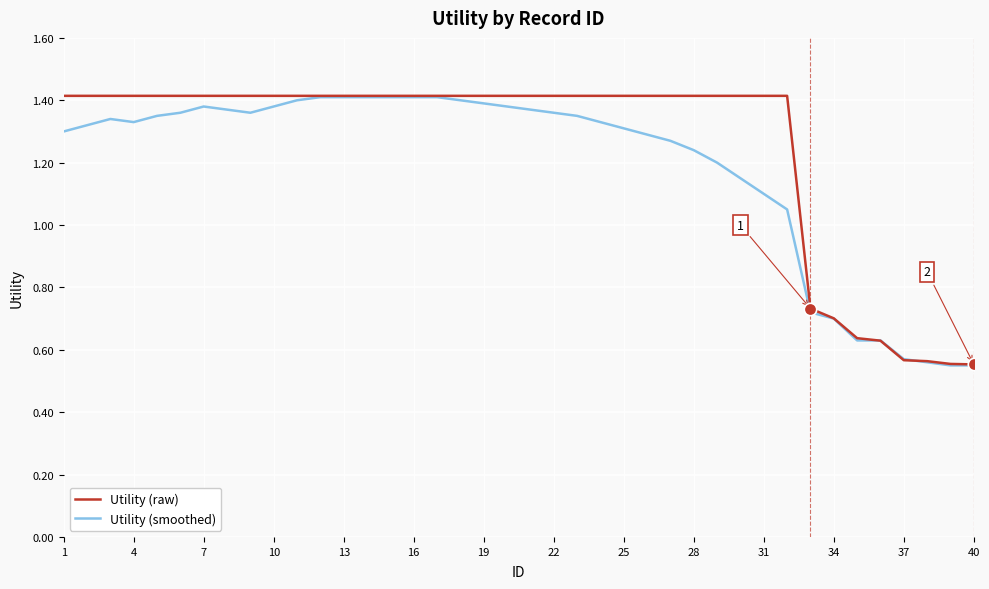

Which series has the largest total across all categories?

Utility (raw)